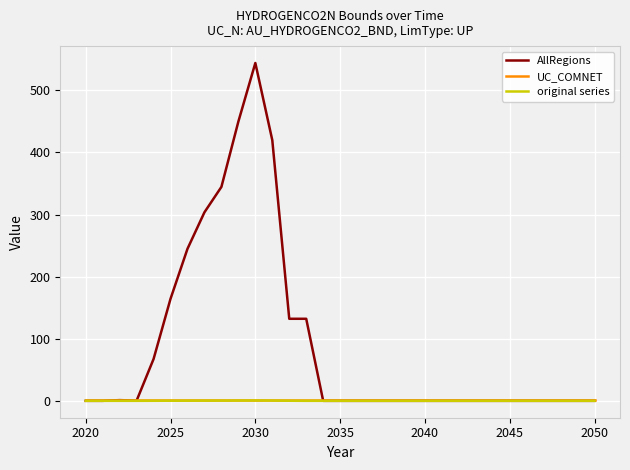

What is the greatest value displayed?

544.1